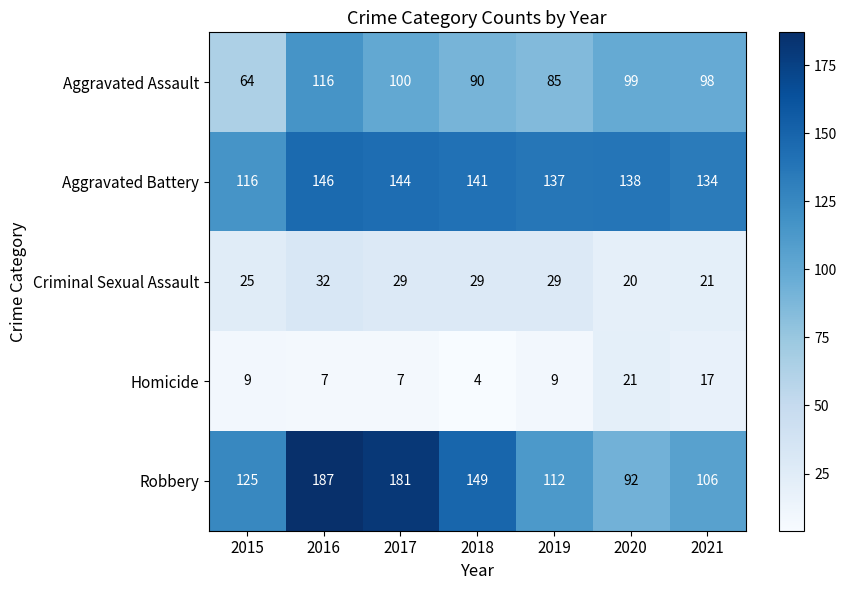

Which series changed the most between 2017 and 2021?

Robbery